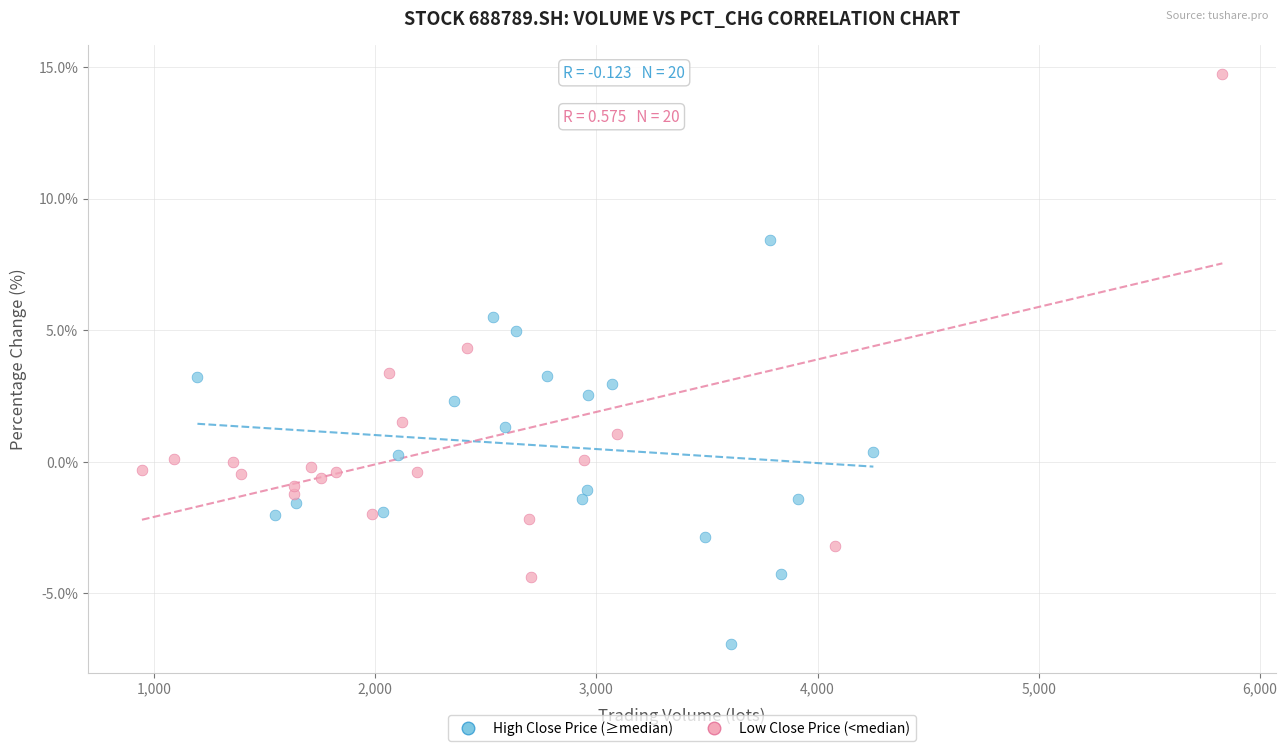

Which series contains the highest Y value?

Low Close Price (<median)